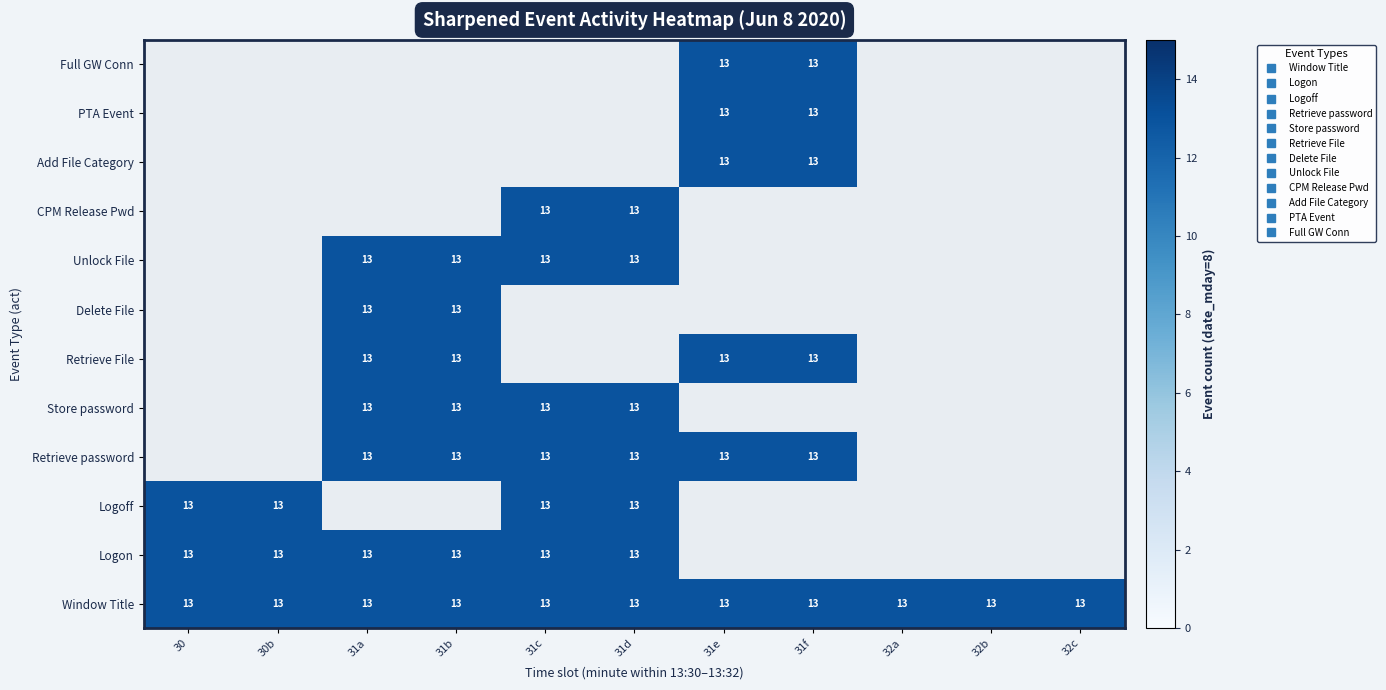

What is the average value of the Logoff series?

5